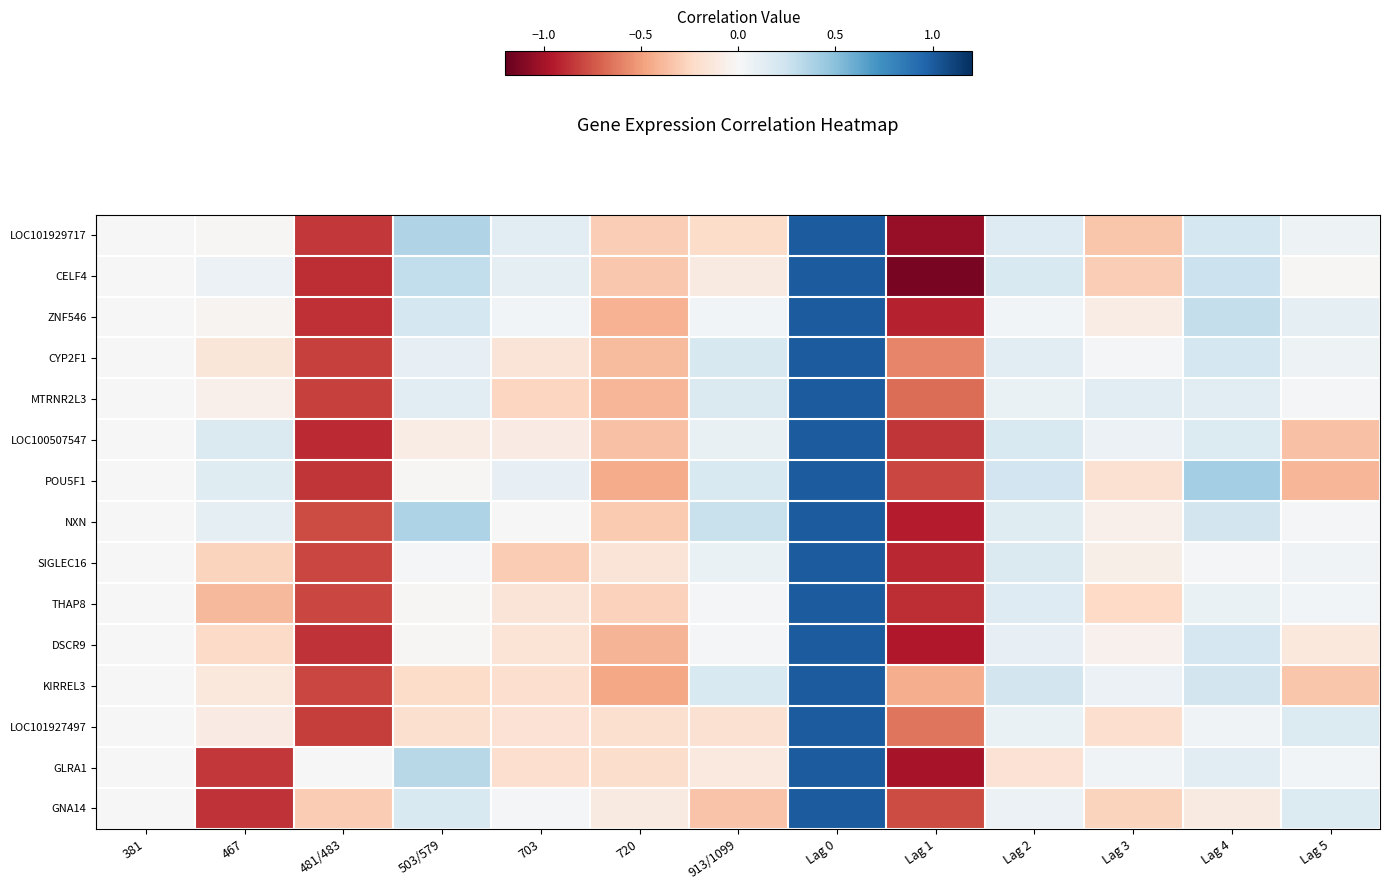

How many values in the KIRREL3 series are below 0?

7